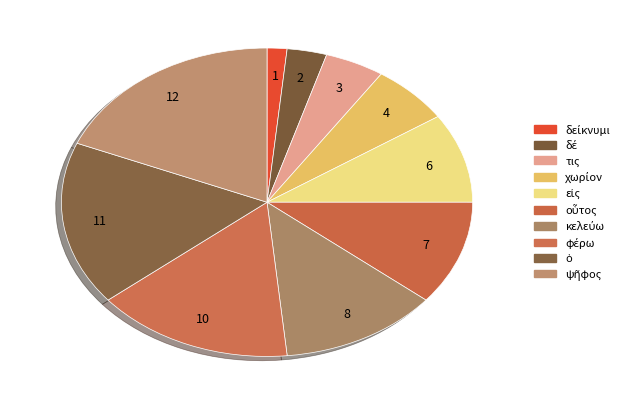

What is the largest slice in the pie chart?

ψῆφος